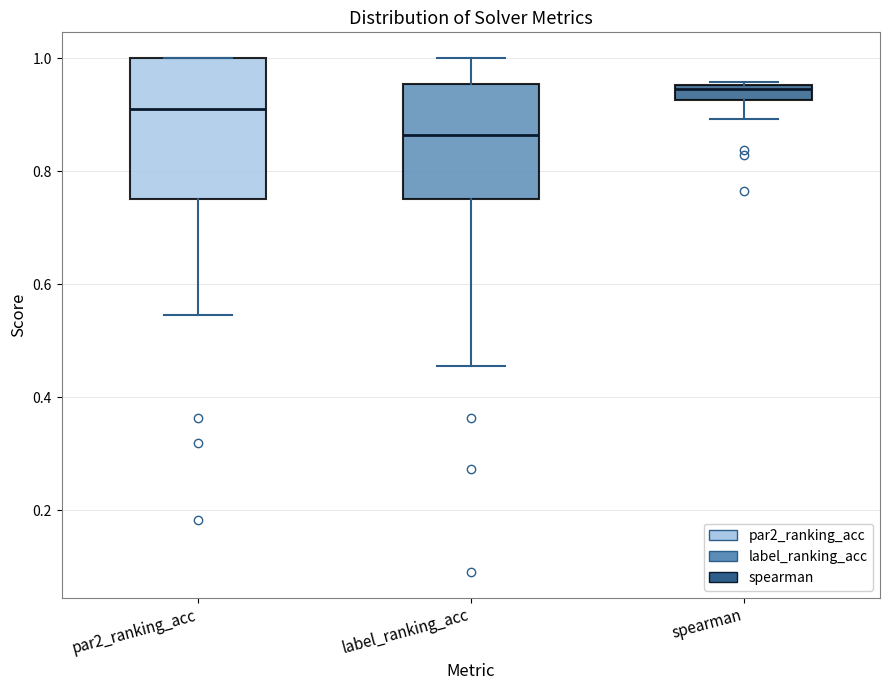

Comparing the boxes themselves (not the whiskers), which one is the tallest?

par2_ranking_acc